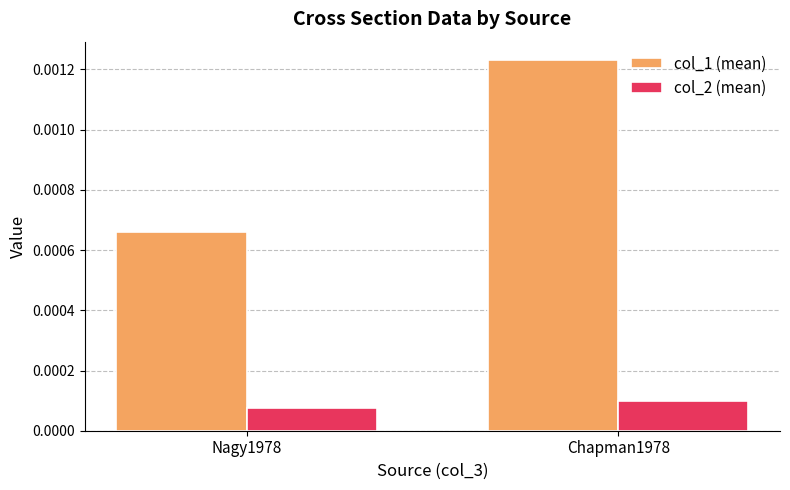

How many bars are there in total?

4